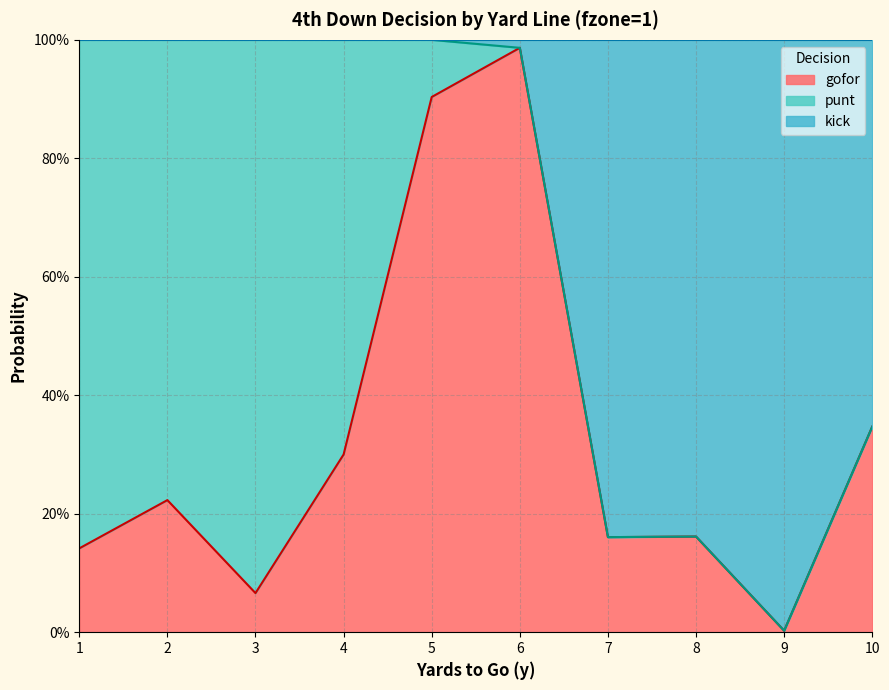

How many interior local valleys does the gofor series have?

3